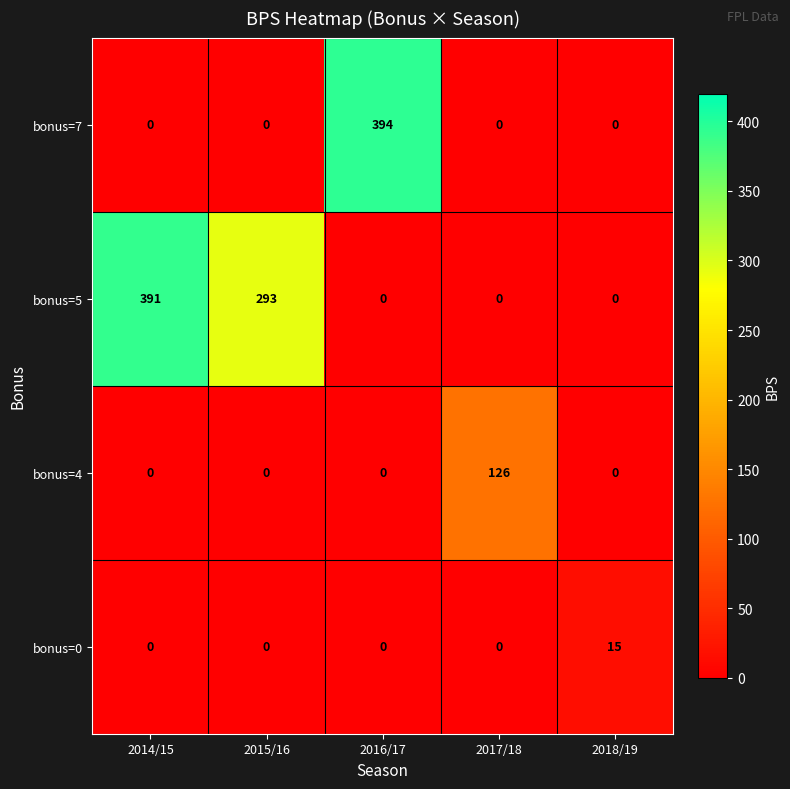

Is it true that bonus=5 equals 505 at 2015/16?

False